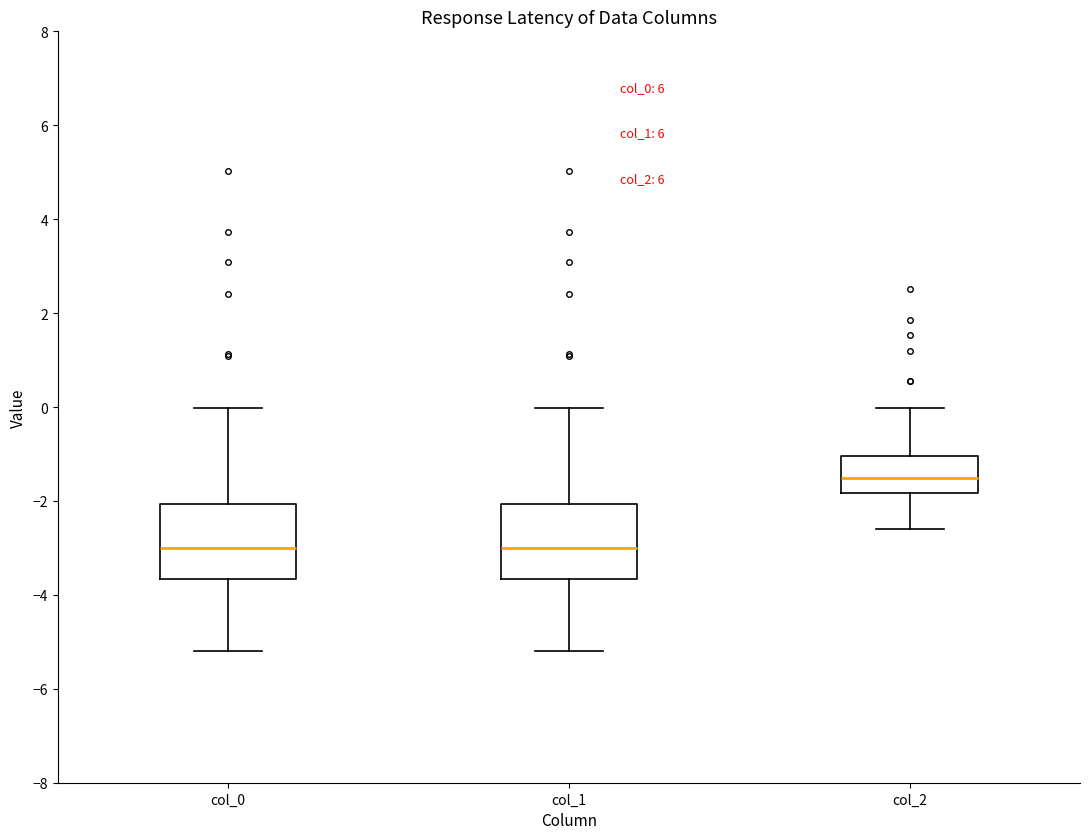

Reading left to right, read every box against the y-axis: the position of its median line, the range the box covers, and the ends of its whiskers. The values are not printed on the chart, so give them approximately, as read against the axis.

col_0: median -3.0, box -3.6 to -2.0, whiskers -5.2 to 0.0
col_1: median -3.0, box -3.6 to -2.0, whiskers -5.2 to 0.0
col_2: median -1.6, box -1.8 to -1.0, whiskers -2.6 to 0.0